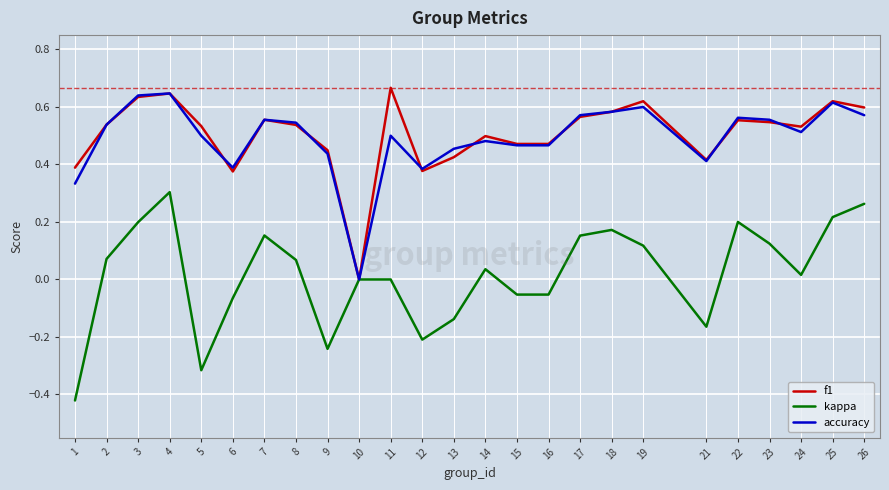

At which label does f1 reach its minimum?

10